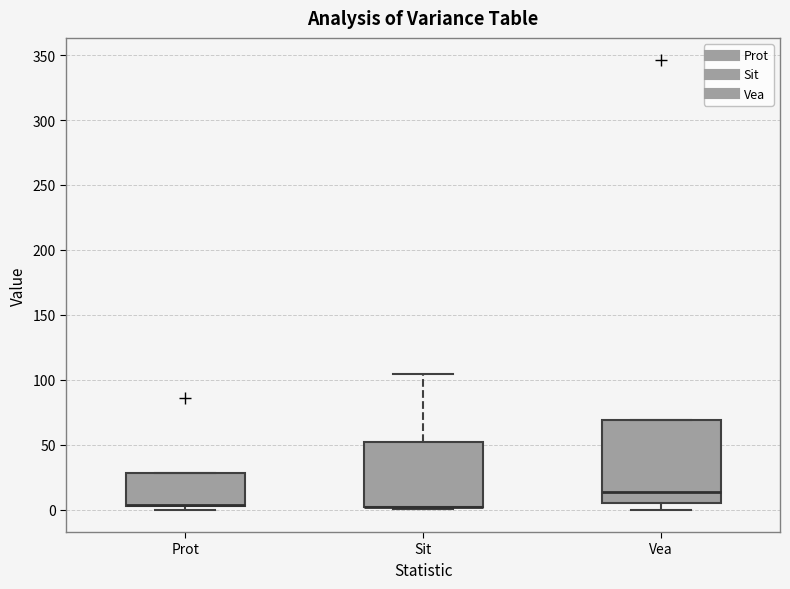

Which box is the tallest, from its lower edge to its upper edge?

Vea